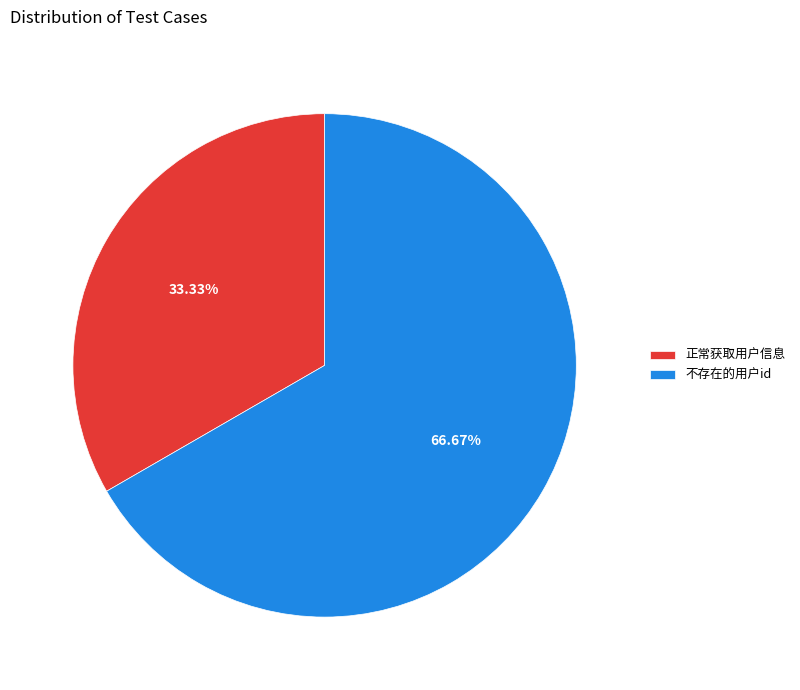

Which category accounts for the majority?

不存在的用户id